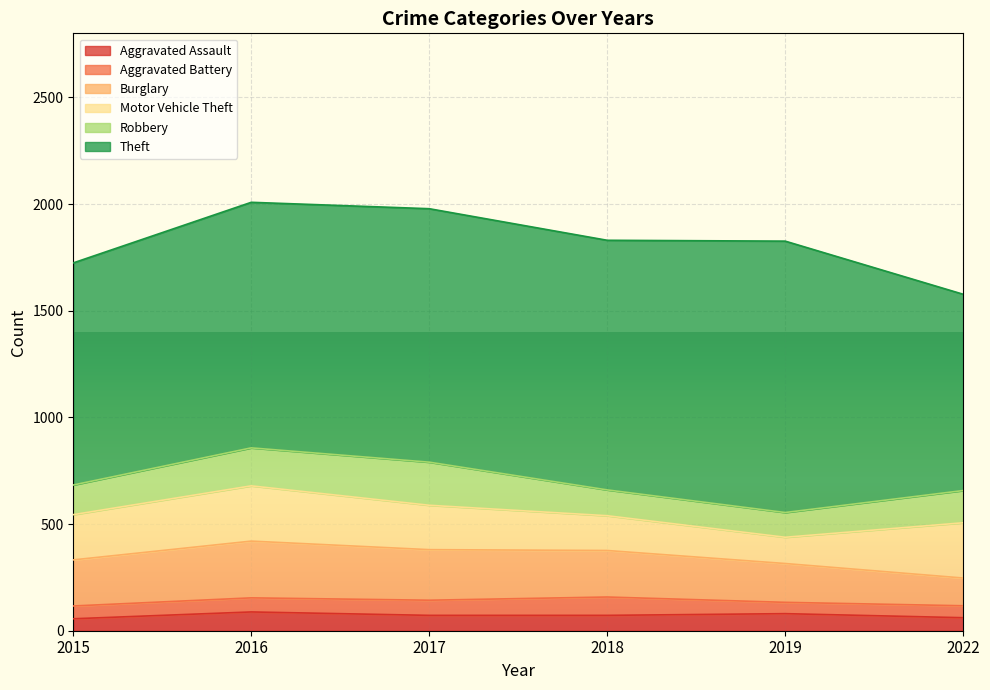

True or false: Aggravated Assault and Motor Vehicle Theft intersect in this chart.

False